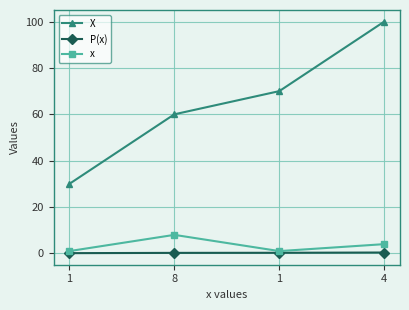

What are all the series names shown in the legend?

X, P(x), x